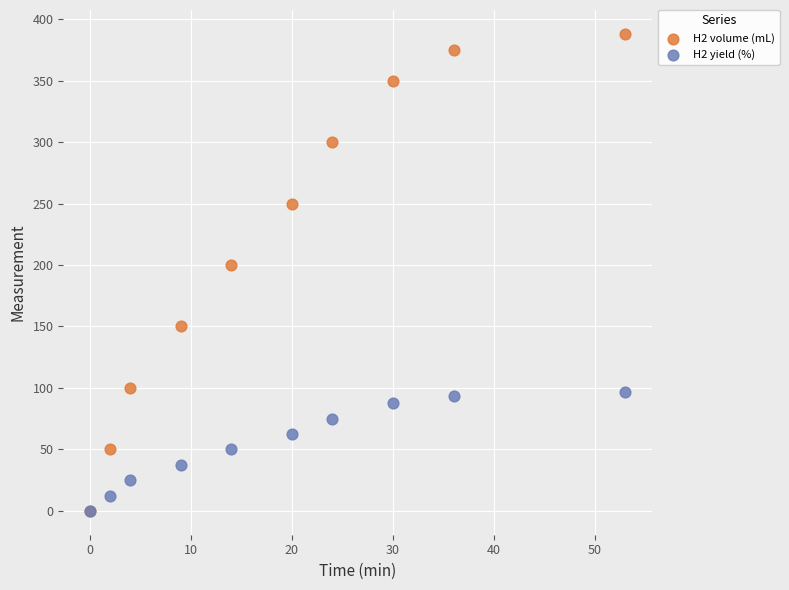

Which series reaches the maximum Y coordinate?

H2 volume (mL)